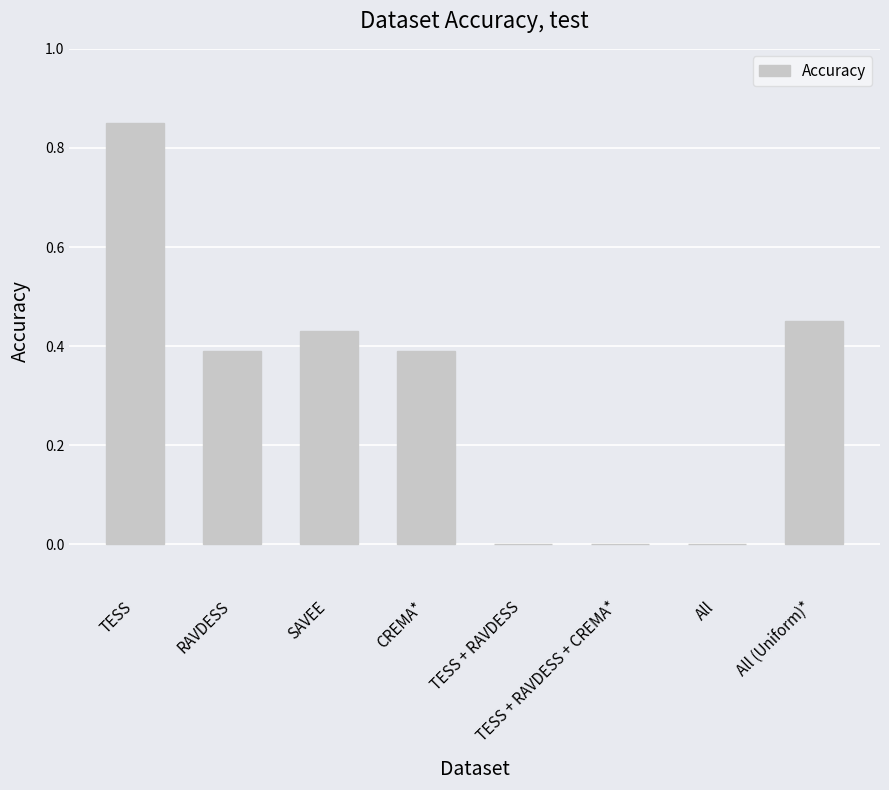

Which has a higher value, All or TESS?

TESS